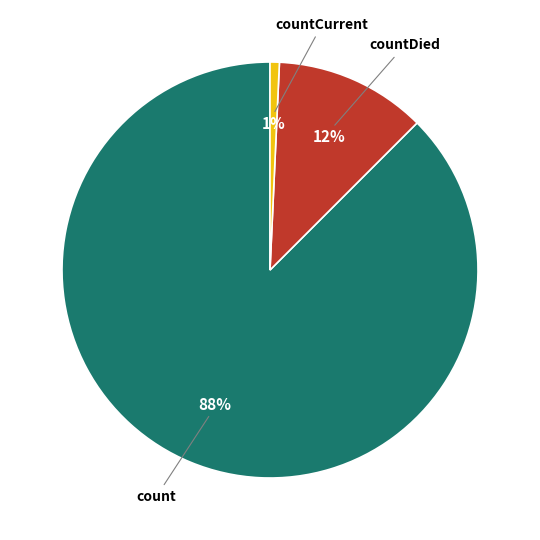

Which slice is the largest?

count